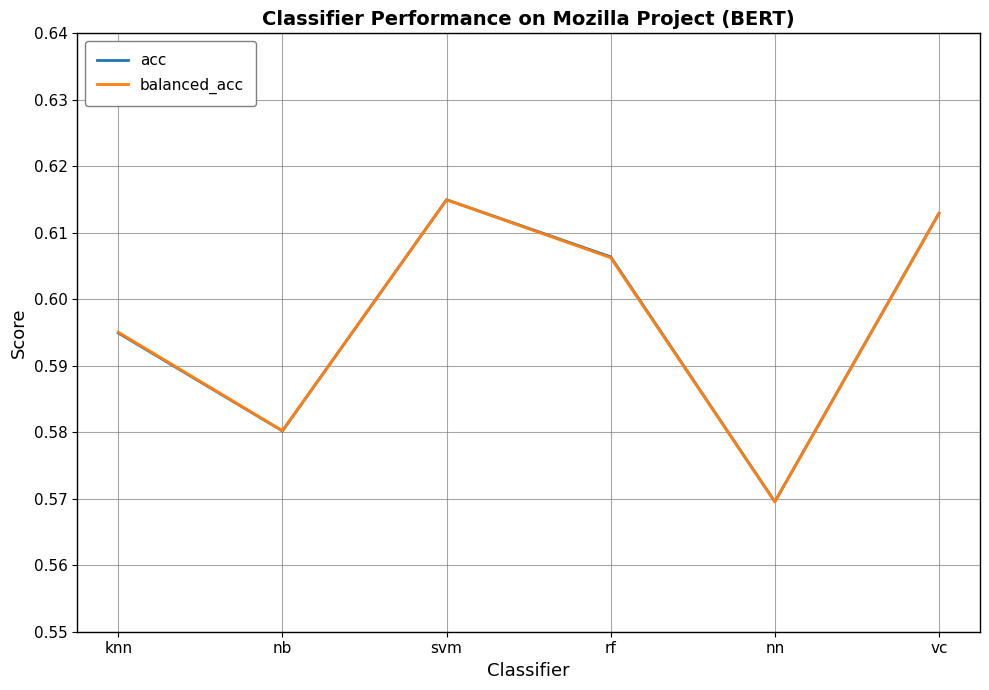

List the labels in order of balanced_acc value, smallest first.

nn, nb, knn, rf, vc, svm